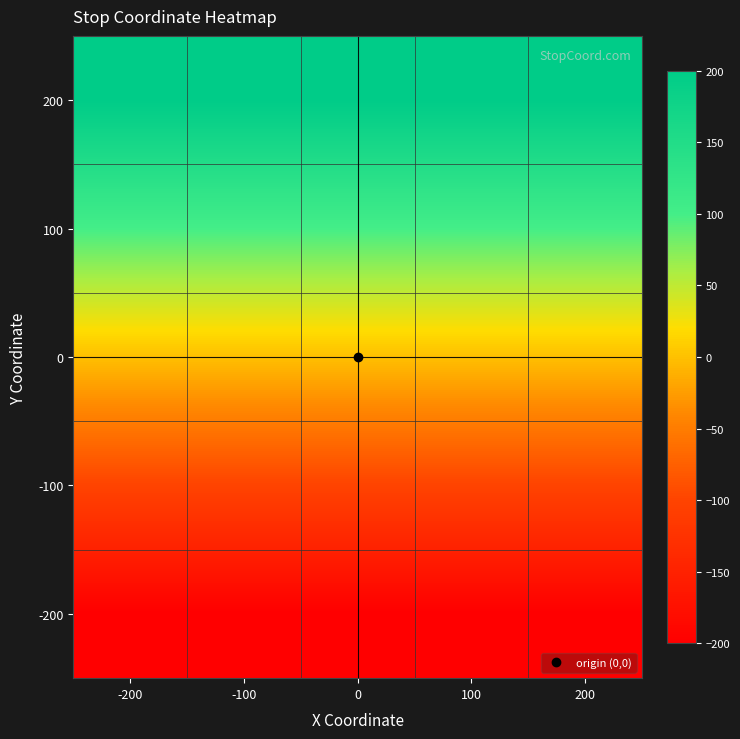

Between -100 and 100, which is larger?

-100